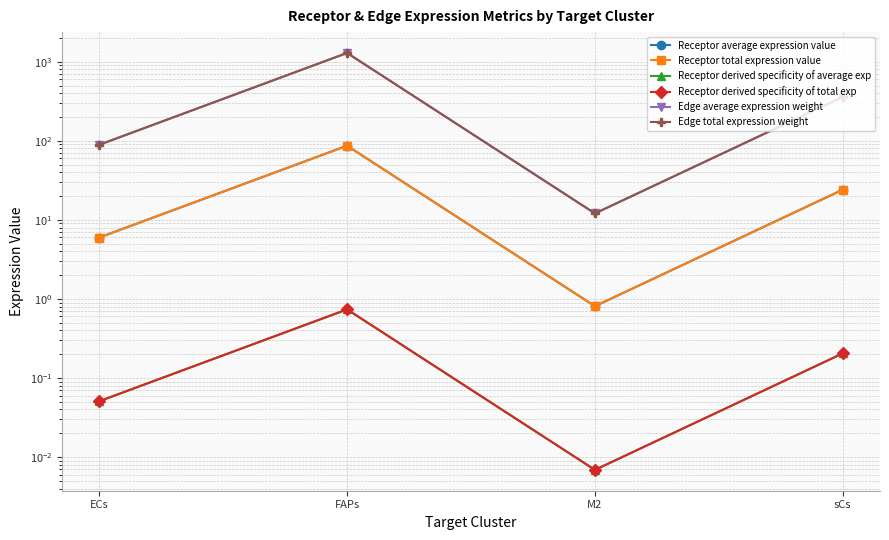

What is the difference between the Receptor derived specificity of total exp values at sCs and FAPs?

0.5